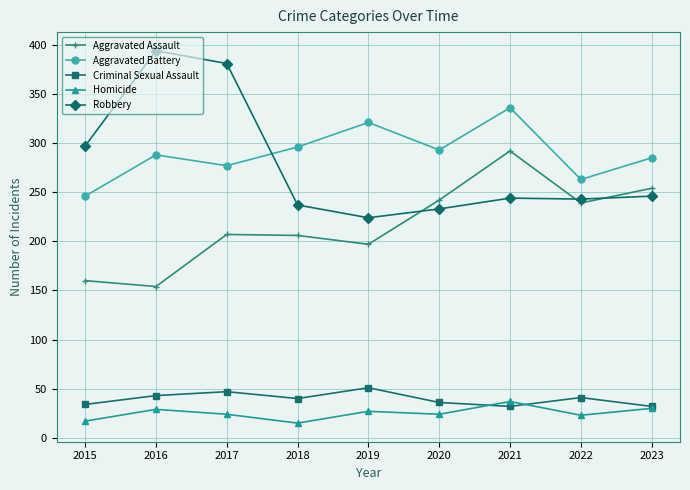

What is the difference between the highest and lowest values at 2016?

365